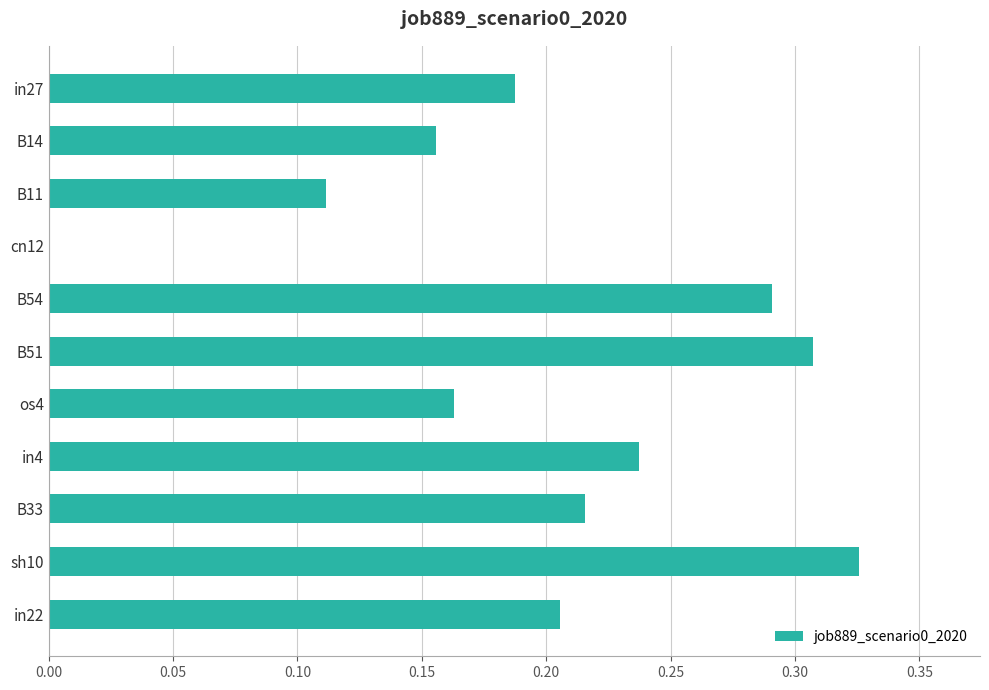

Are the bars horizontal?

Yes